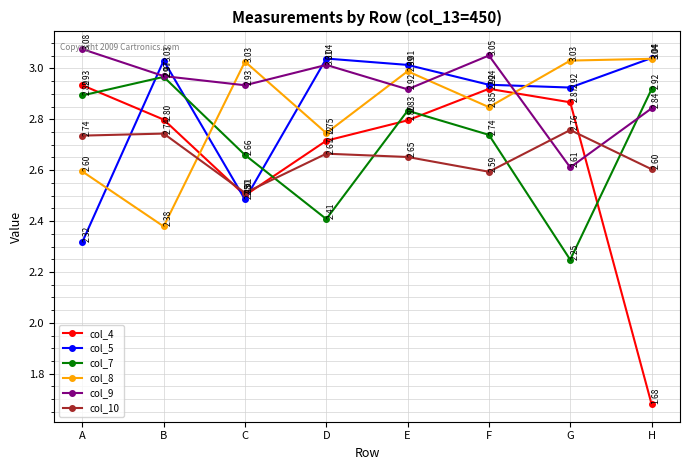

Which series changed the most between E and H?

col_4